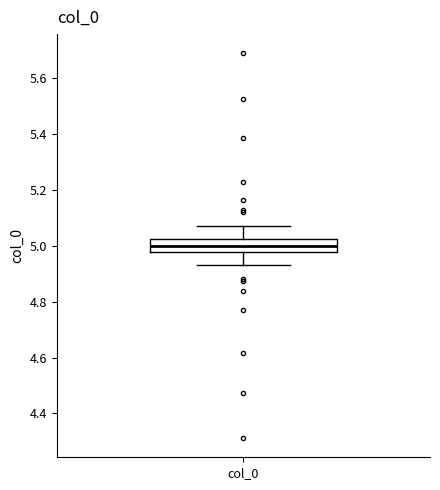

Read this box plot against the y-axis: the position of the median line, the range covered by the box, and the ends of both whiskers. The values are not printed on the chart, so give them approximately, as read against the axis.

median 5.00, box 4.98 to 5.02, whiskers 4.94 to 5.06